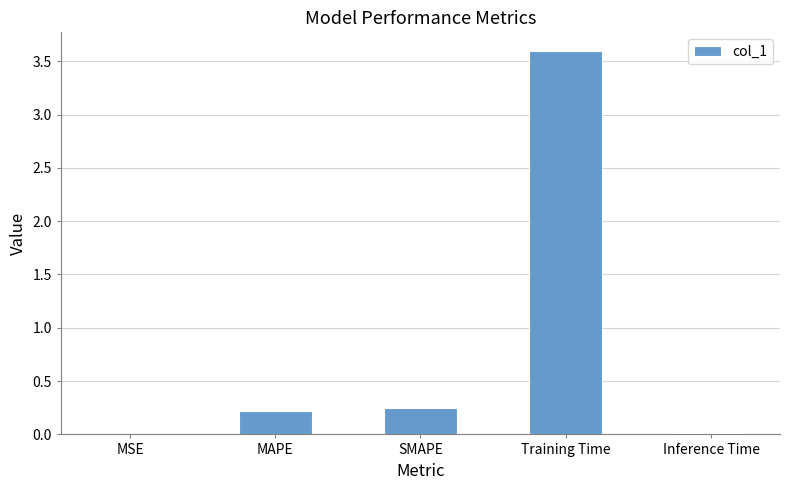

The chart shows a value of 3.6 at Training Time. True or false?

True